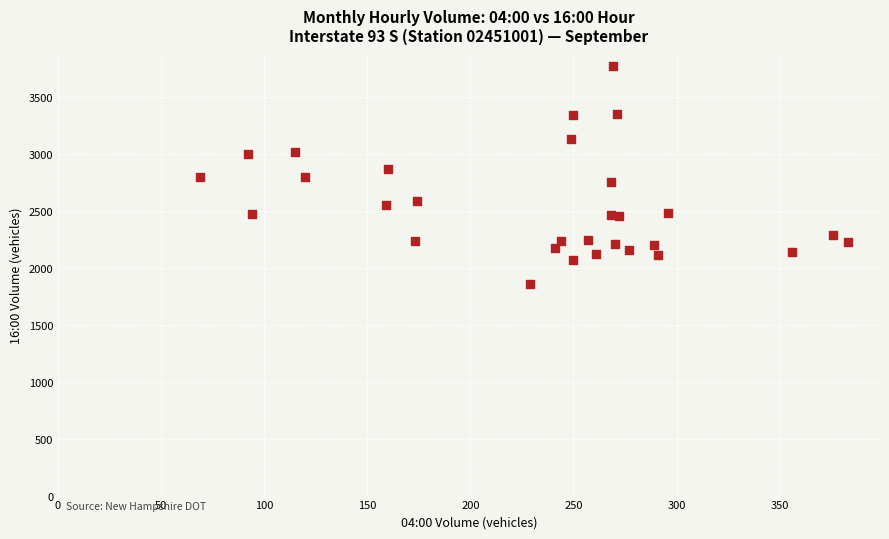

What is the range of Y values (max minus min)?

1919